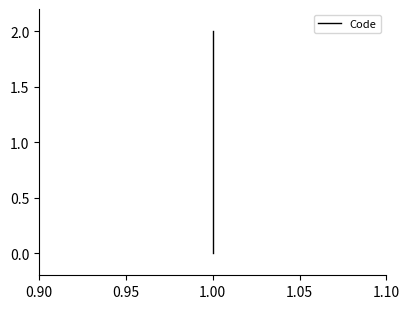

What is the approximate value at 1.00?

2